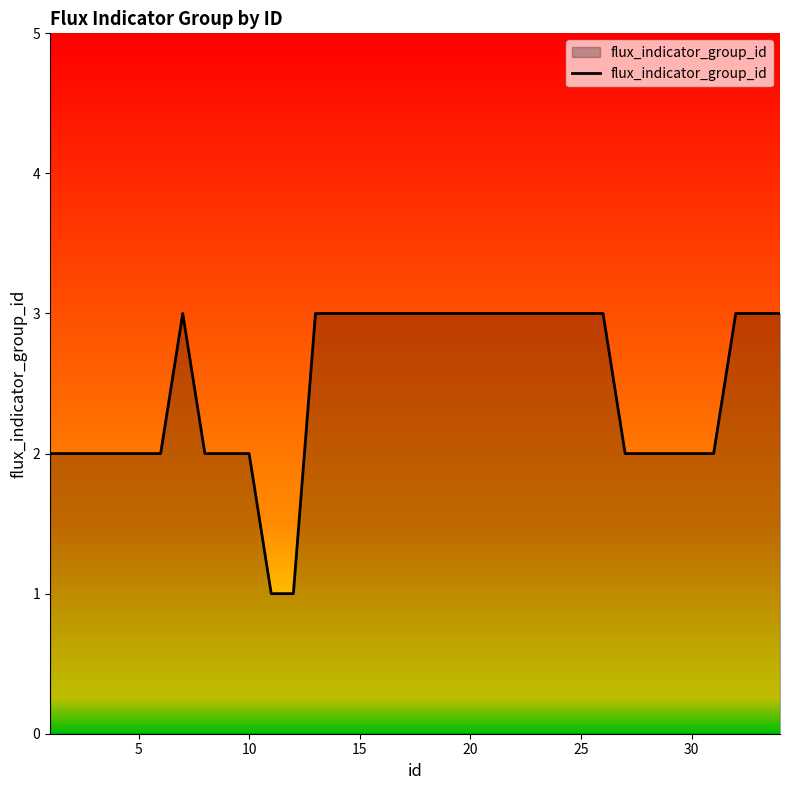

Reading left to right, transcribe all the data shown in this chart.

2	2	2	2	2	2	3	2	2	2	1	1	3	3	3	3	3	3	3	3	3	3	3	3	3	3	2	2	2	2	2	3	3	3